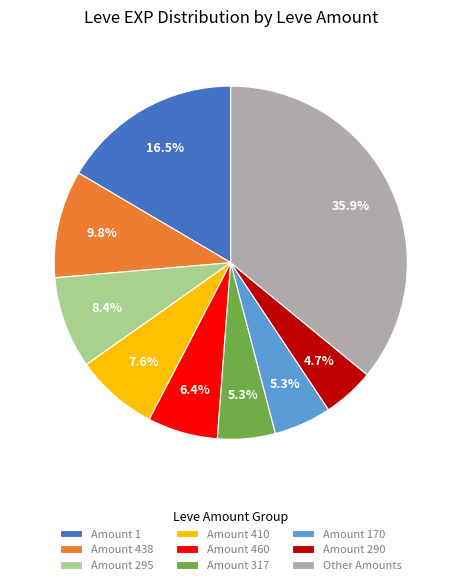

Which has a higher value, Amount 460 or Amount 1?

Amount 1